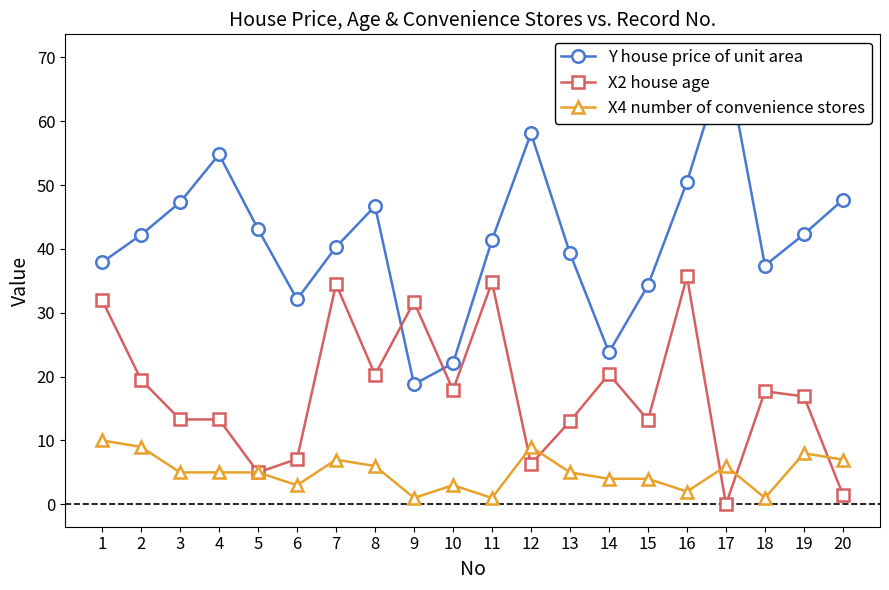

Where is the first local maximum for X4 number of convenience stores?

7